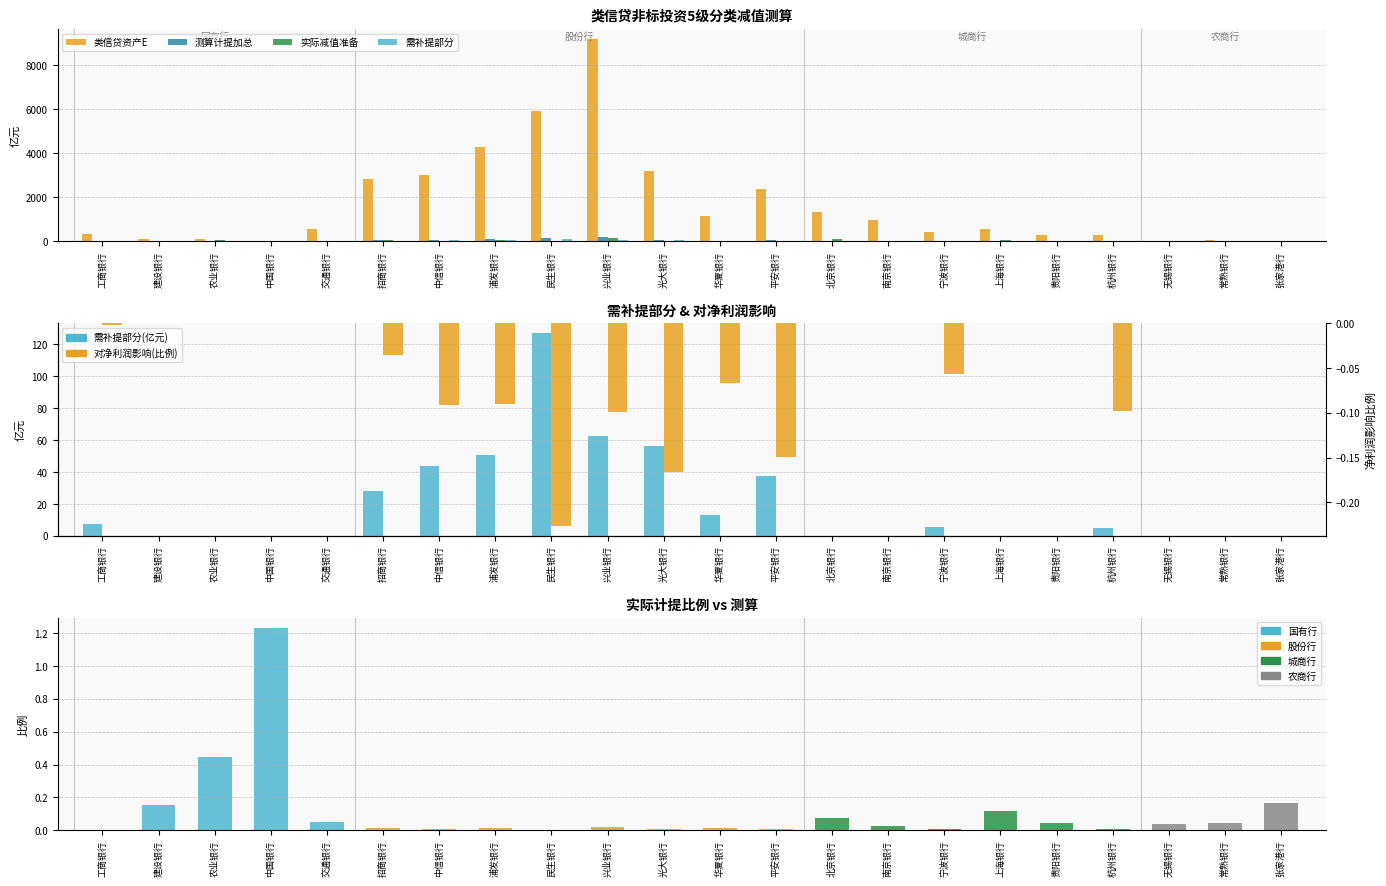

What is the label of the 11th bar from the left?

光大银行